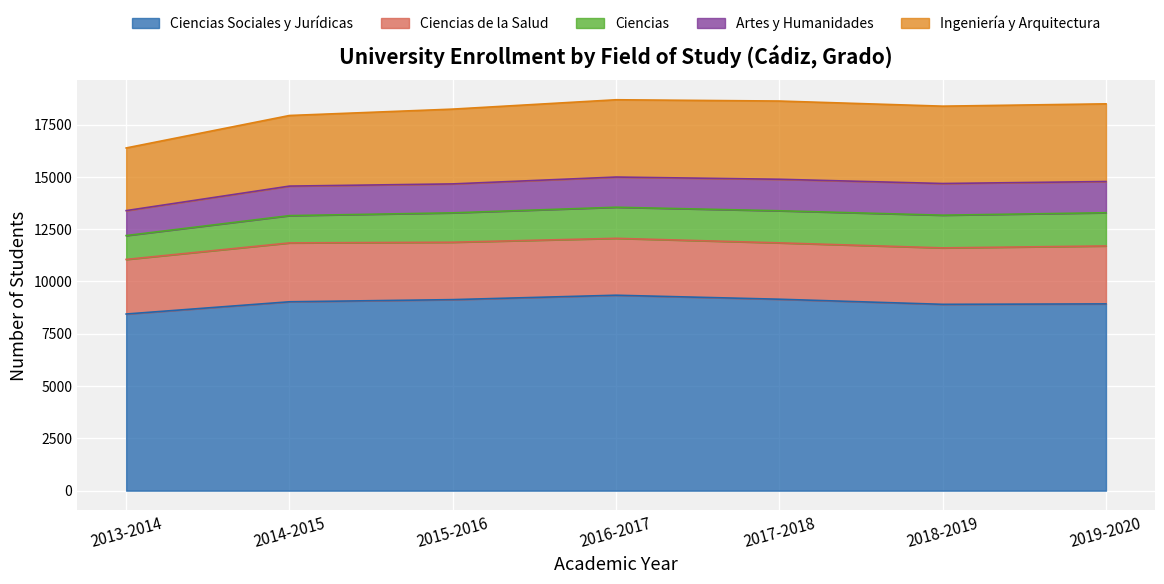

How many series are shown in this chart?

5